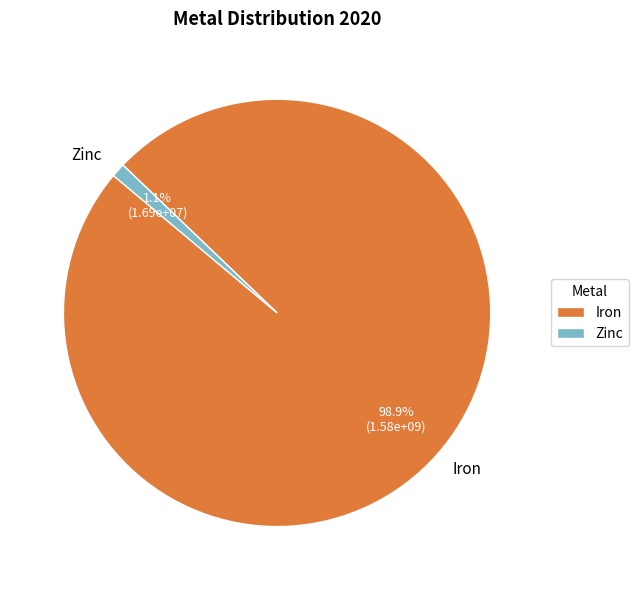

Which has a higher value, Zinc or Iron?

Iron